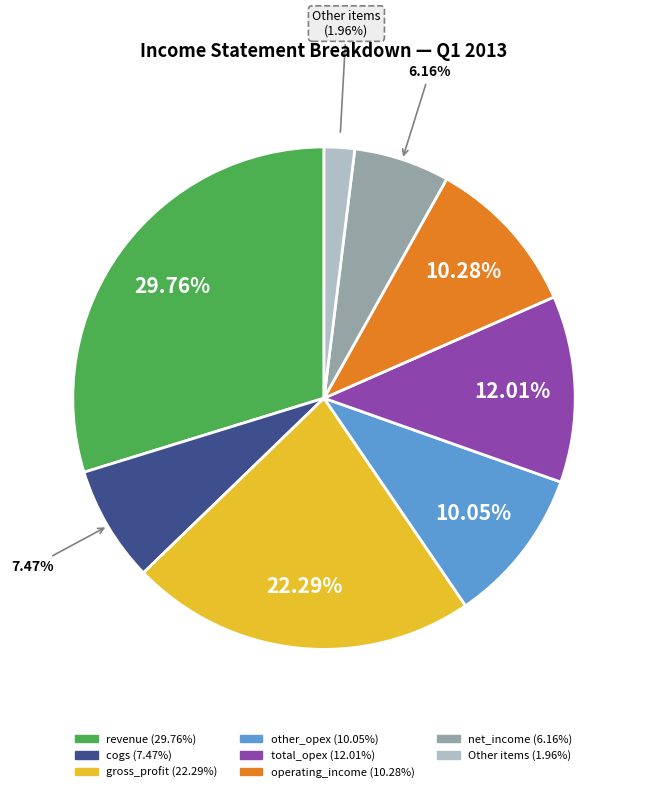

Does any single category account for the majority?

No